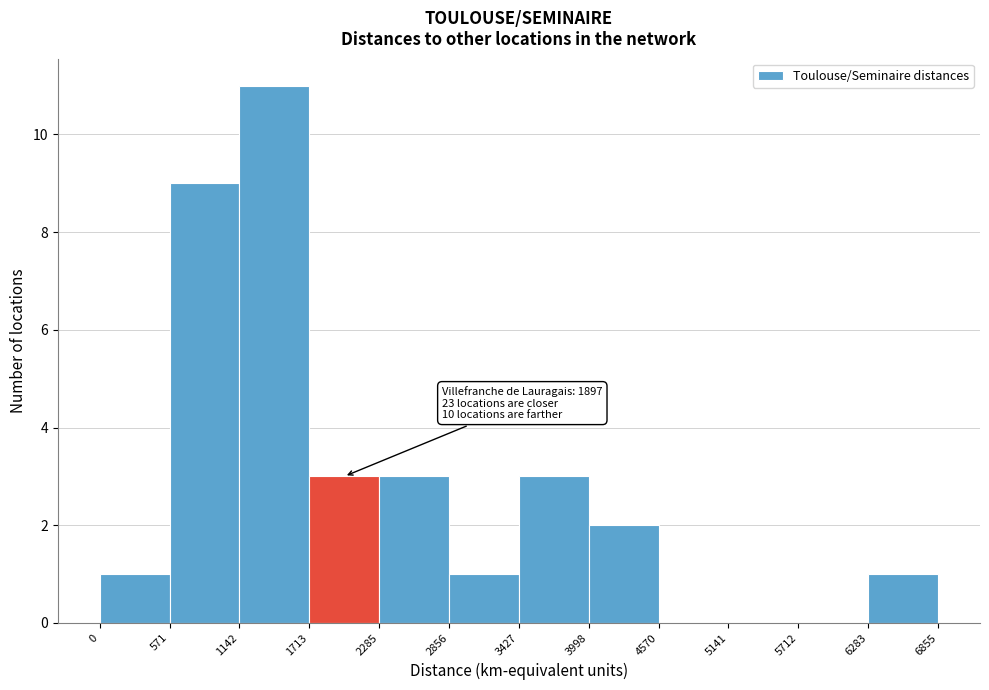

Which range on the x-axis has the tallest bar?

1142 to 1713